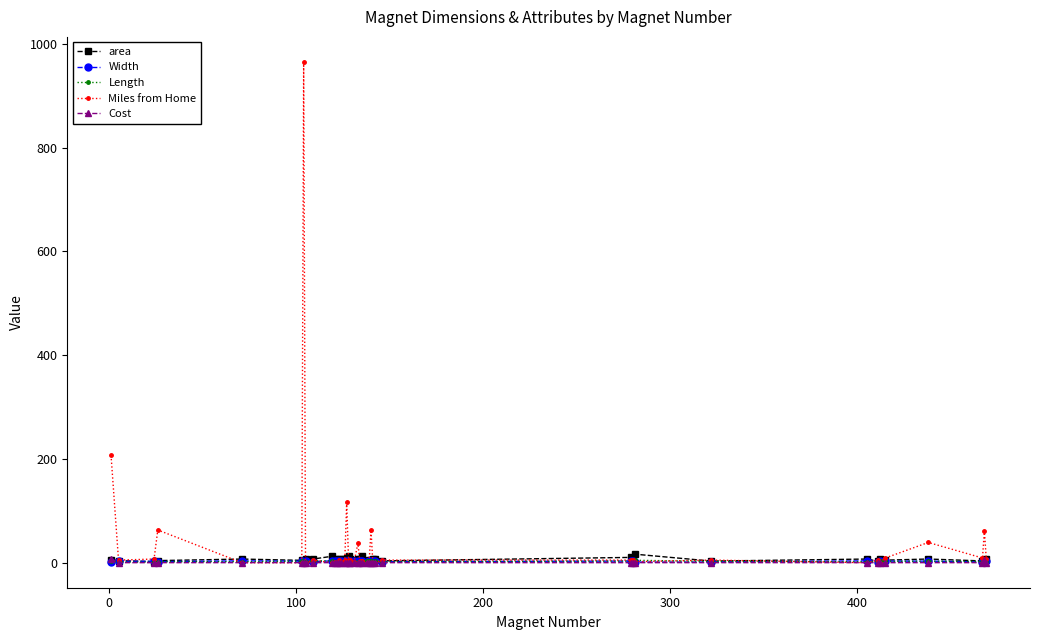

How many lines are shown in the chart?

5